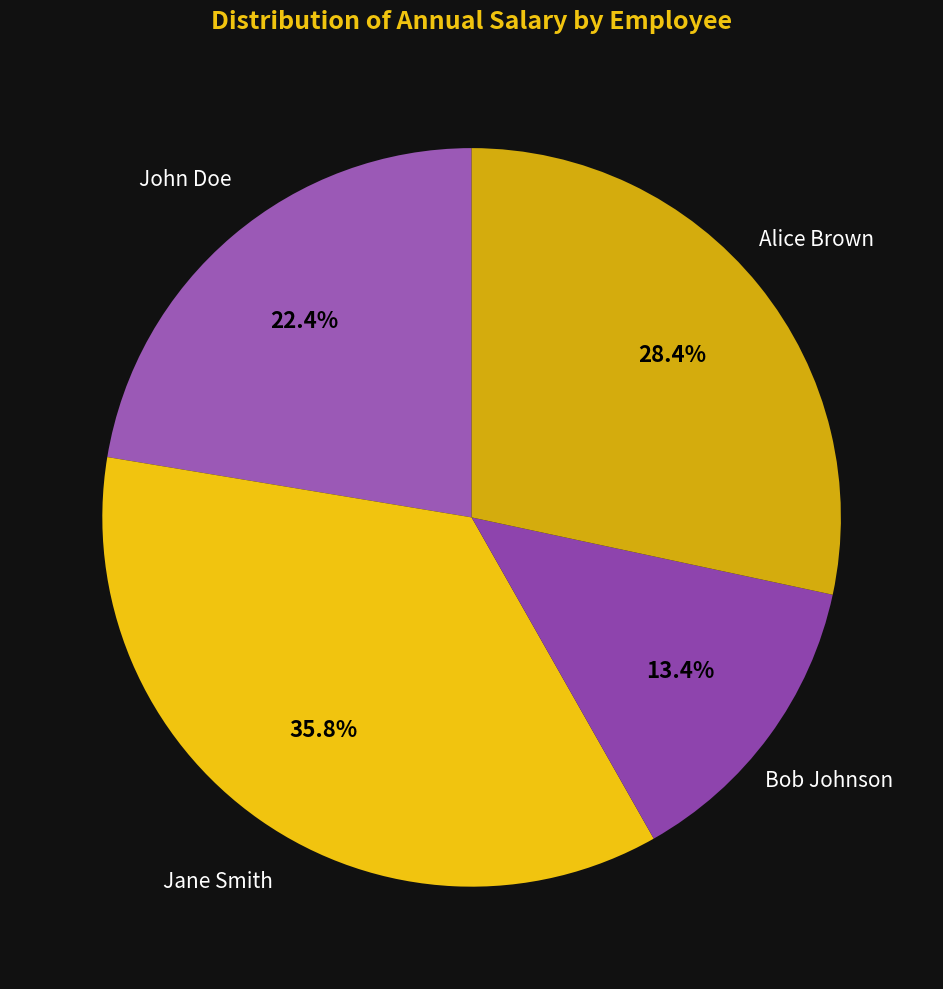

How many slices are in this pie chart?

4